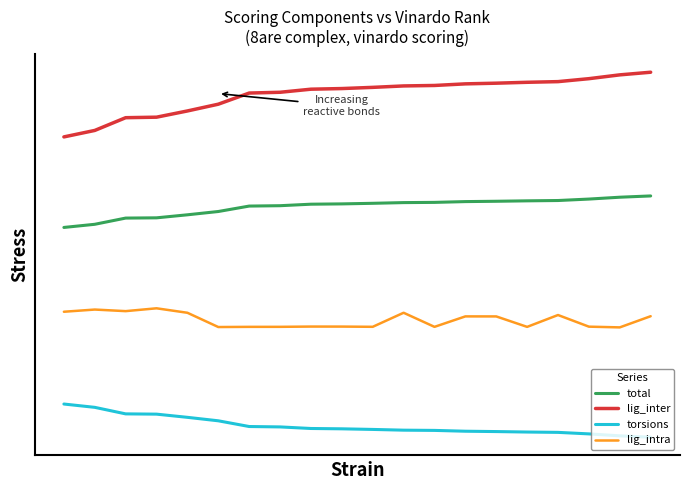

True or false: torsions and lig_inter cross at least once.

False